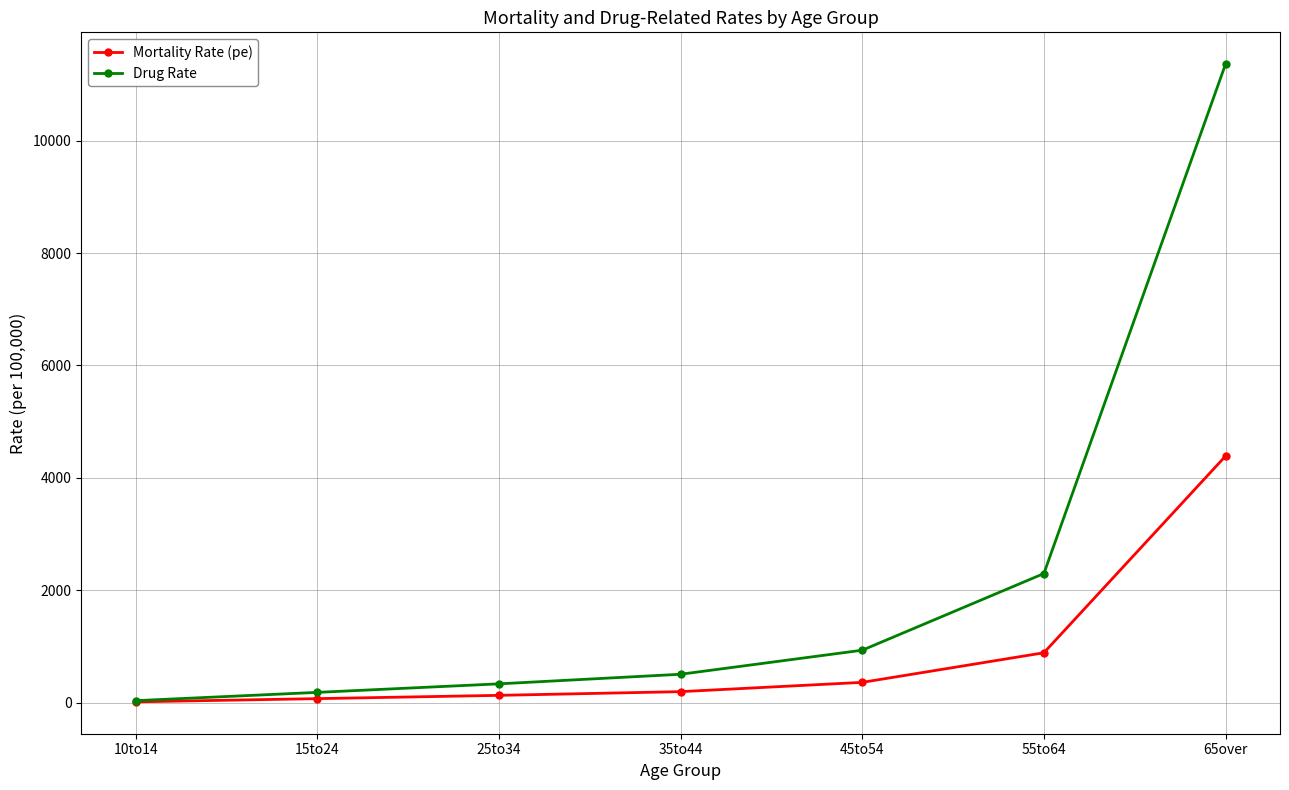

What are all the series names shown in the legend?

Mortality Rate (pe), Drug Rate